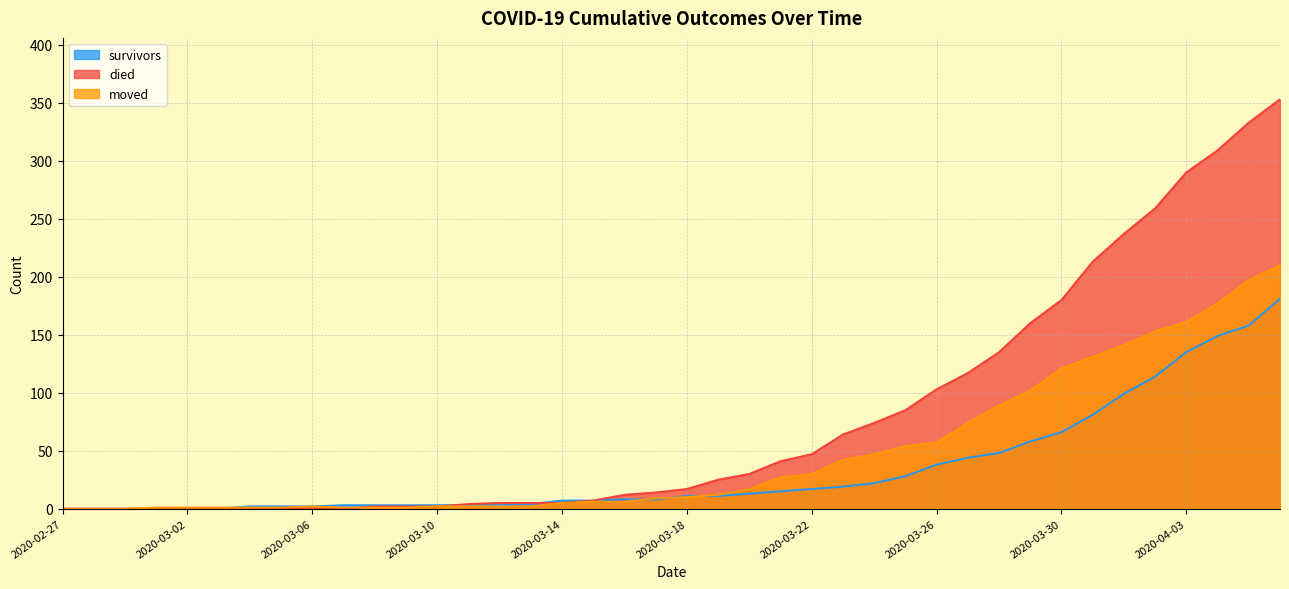

True or false: survivors has more than 2 interior local peaks.

False